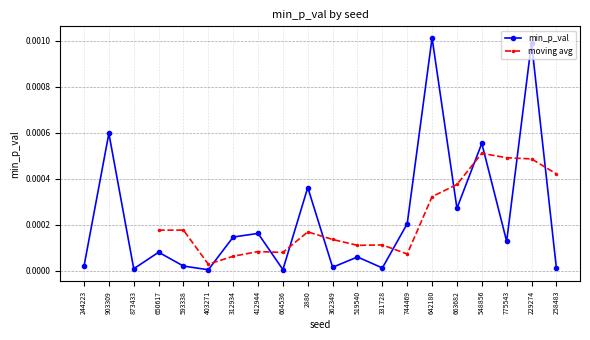

True or false: min_p_val has more than 1 interior local peaks.

True